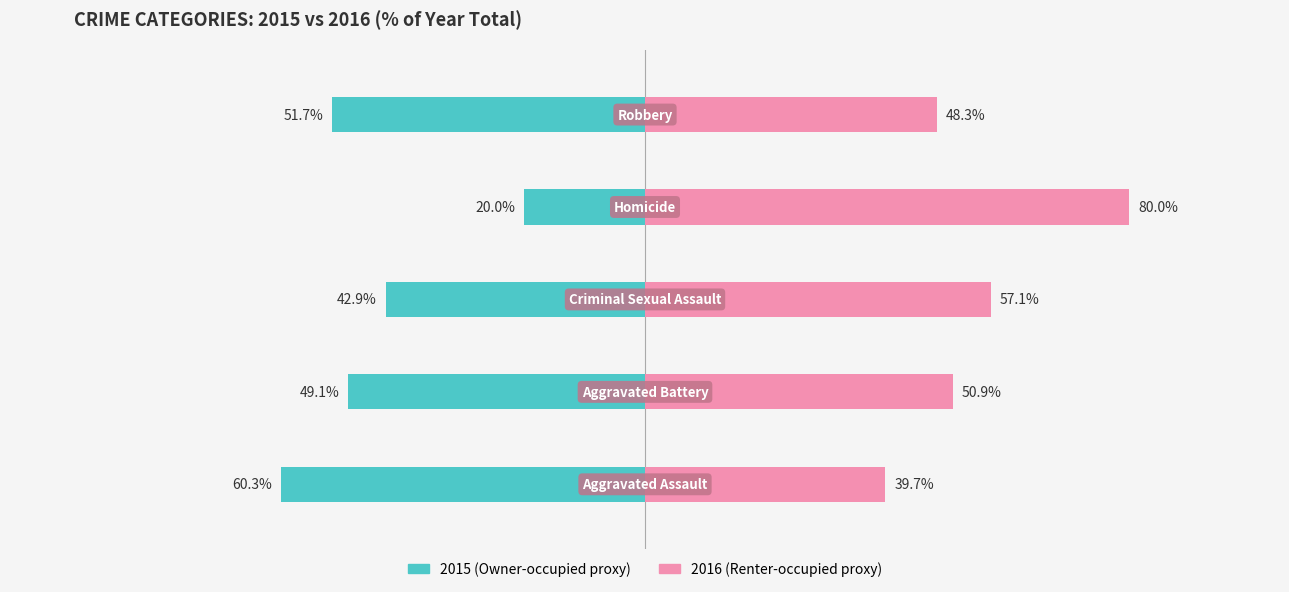

What is the value of the Owner-occupied bar at the 2nd from the left?

-49.1